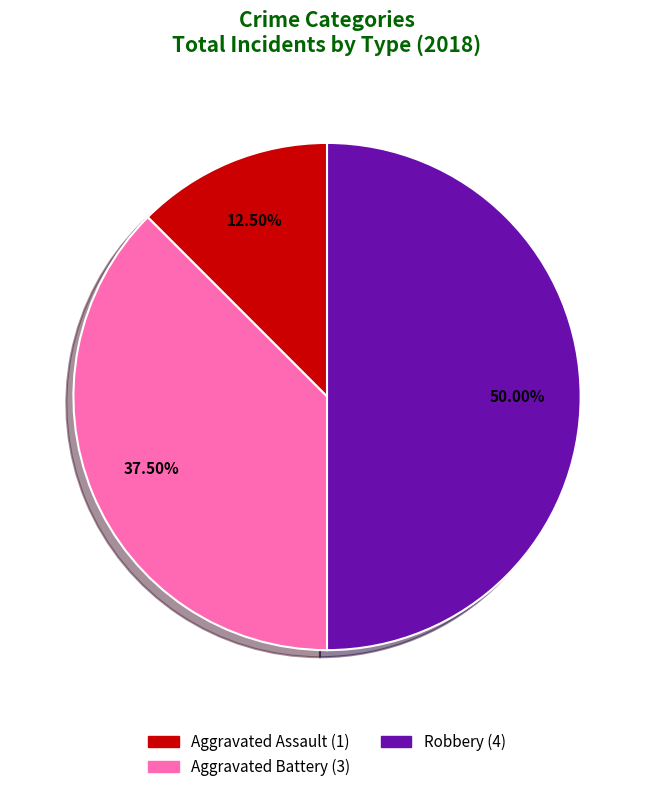

How many slices are in this pie chart?

3